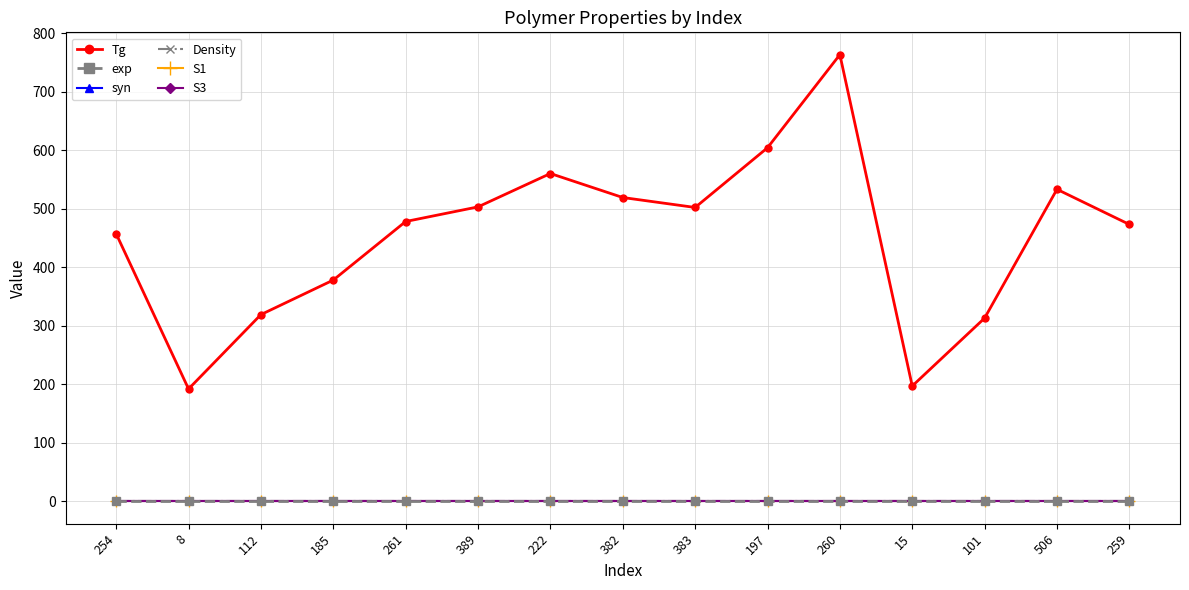

Which series has the largest total across all categories?

Tg